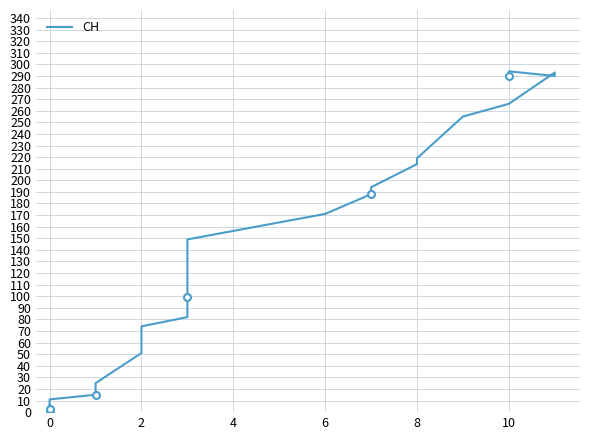

What is the difference between the maximum and minimum values?

294